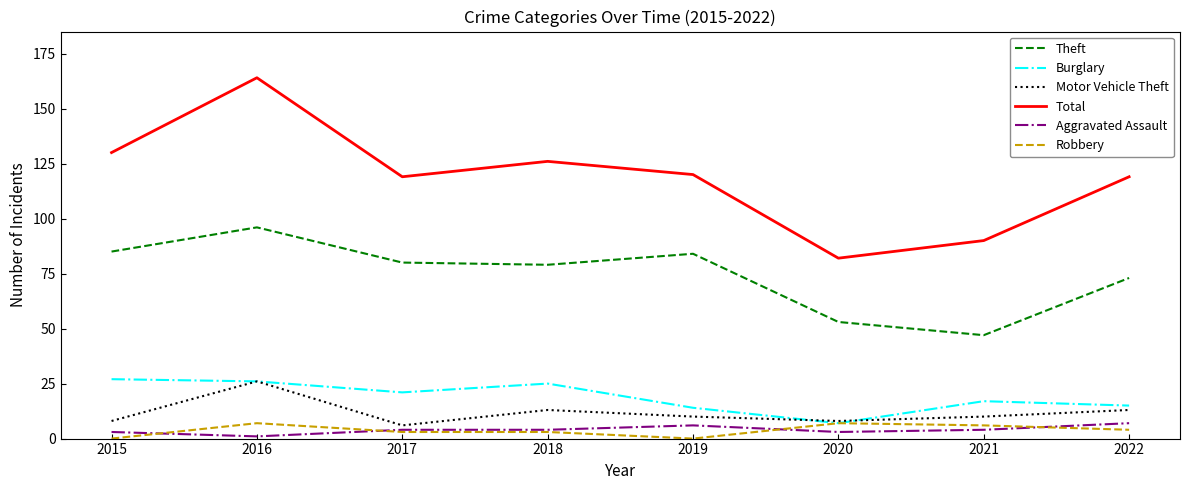

Where is Theft nearest to the value 71?

2022